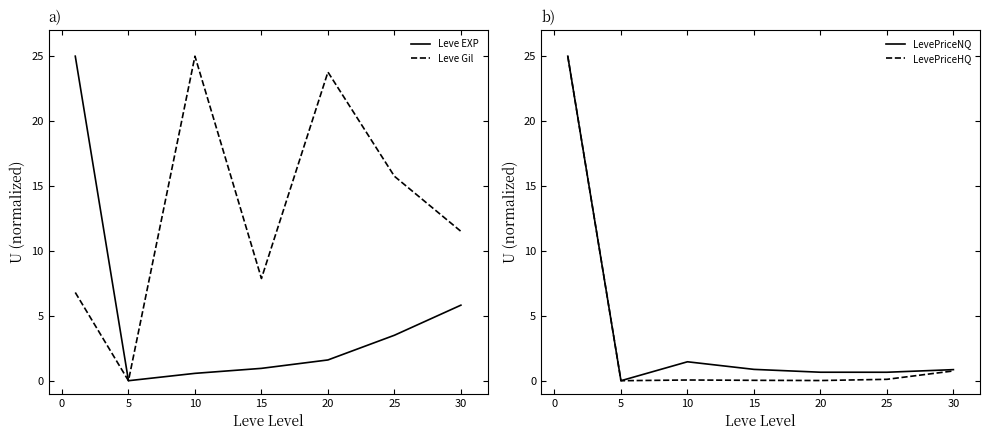

True or false: Leve Gil and Leve EXP cross at least once.

False